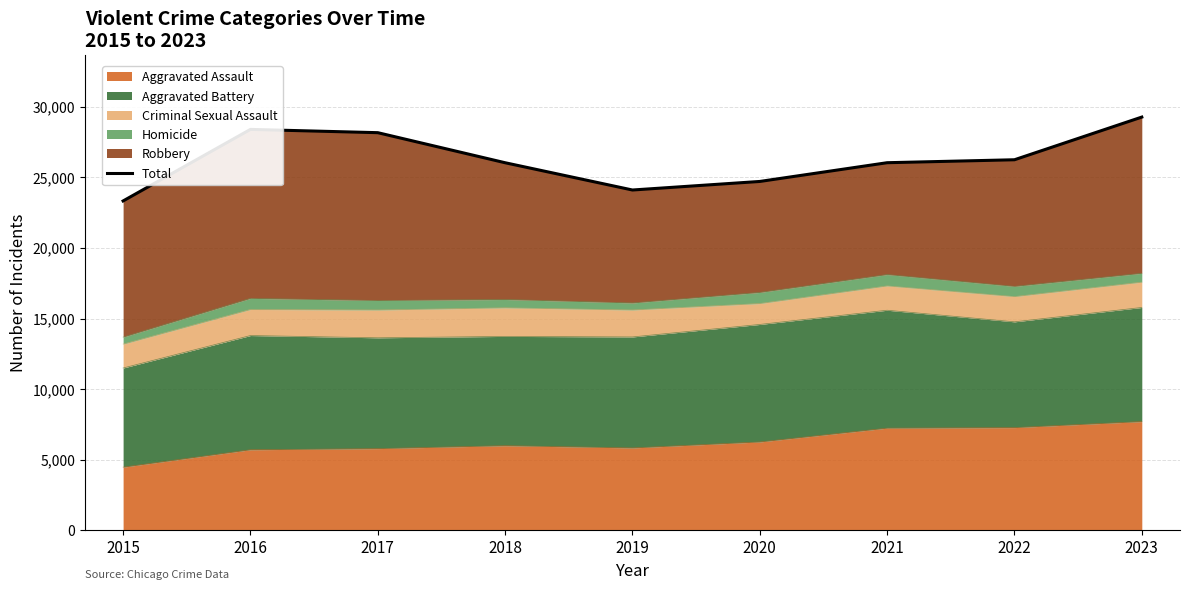

Count the number of values greater than 26032.

4